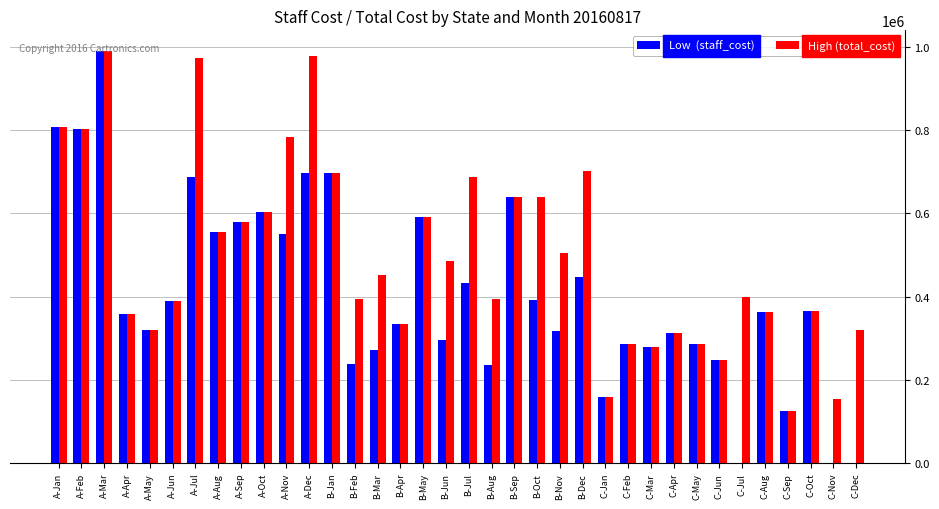

How many series are shown in this chart?

2